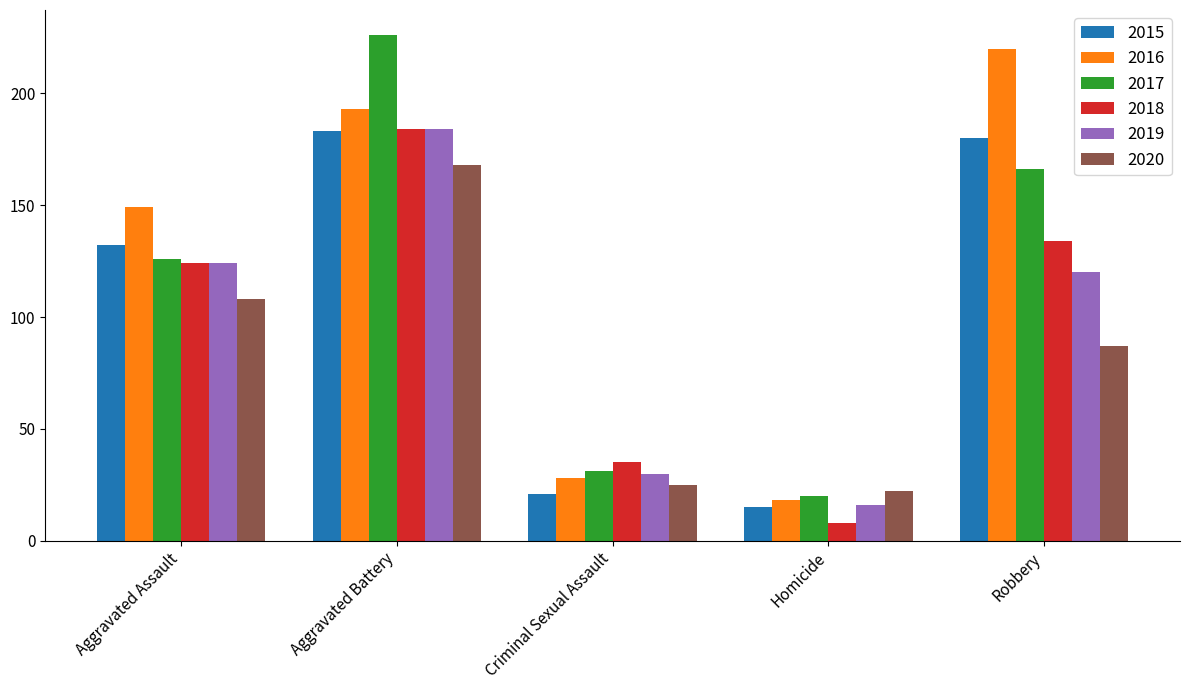

The 2019 series shows 120 at Robbery. True or false?

True